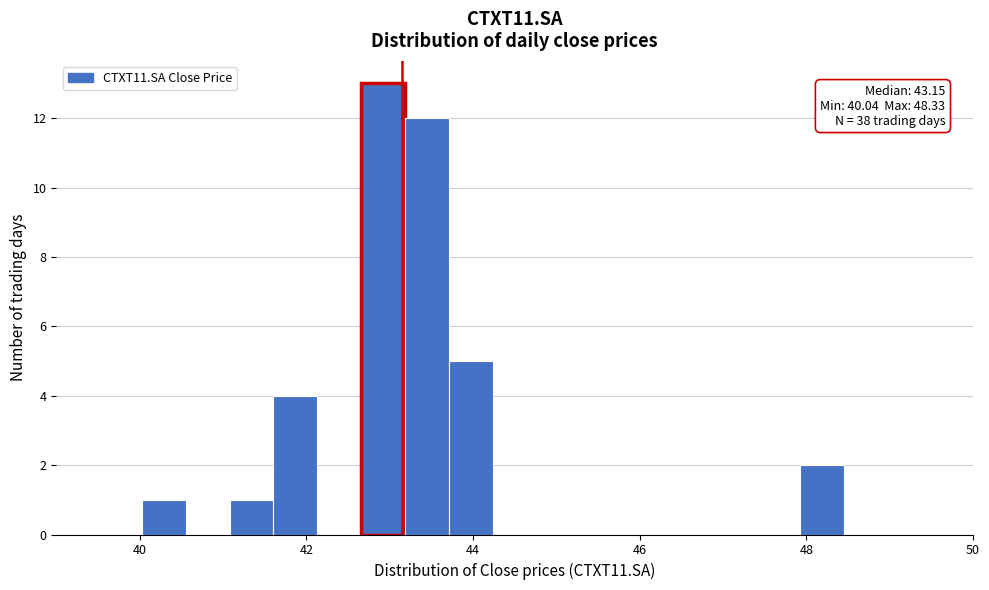

Around what value on the x-axis is the tallest bar? Give the approximate position of its centre, as read against the axis.

43.0